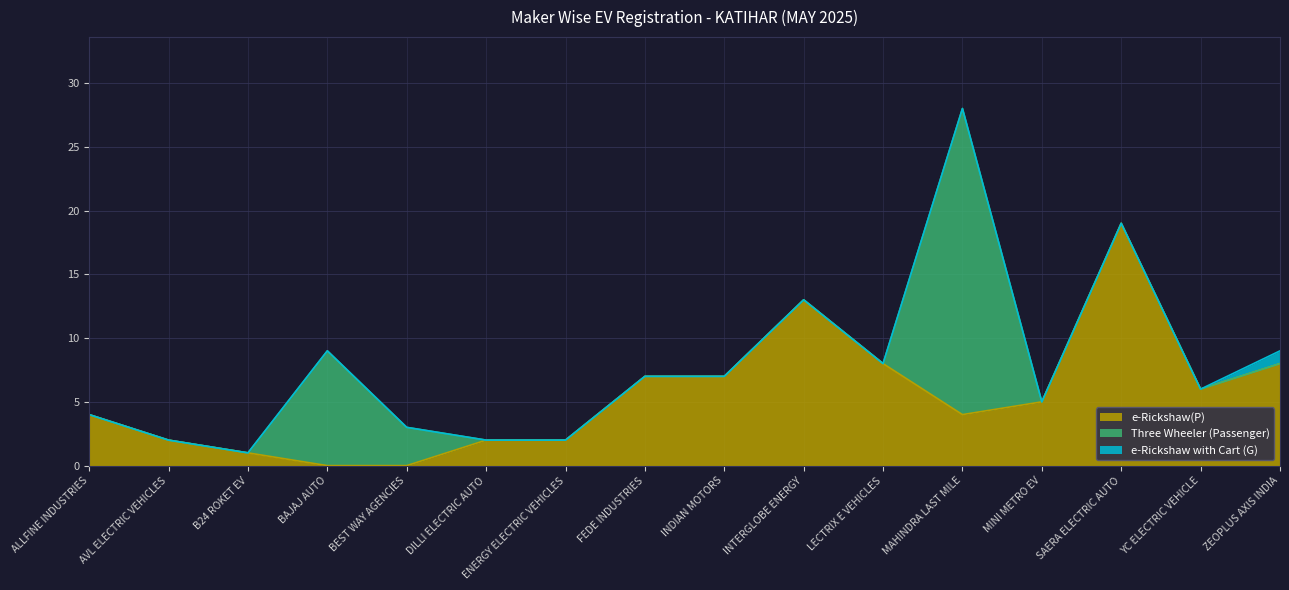

How many lines are shown in the chart?

3